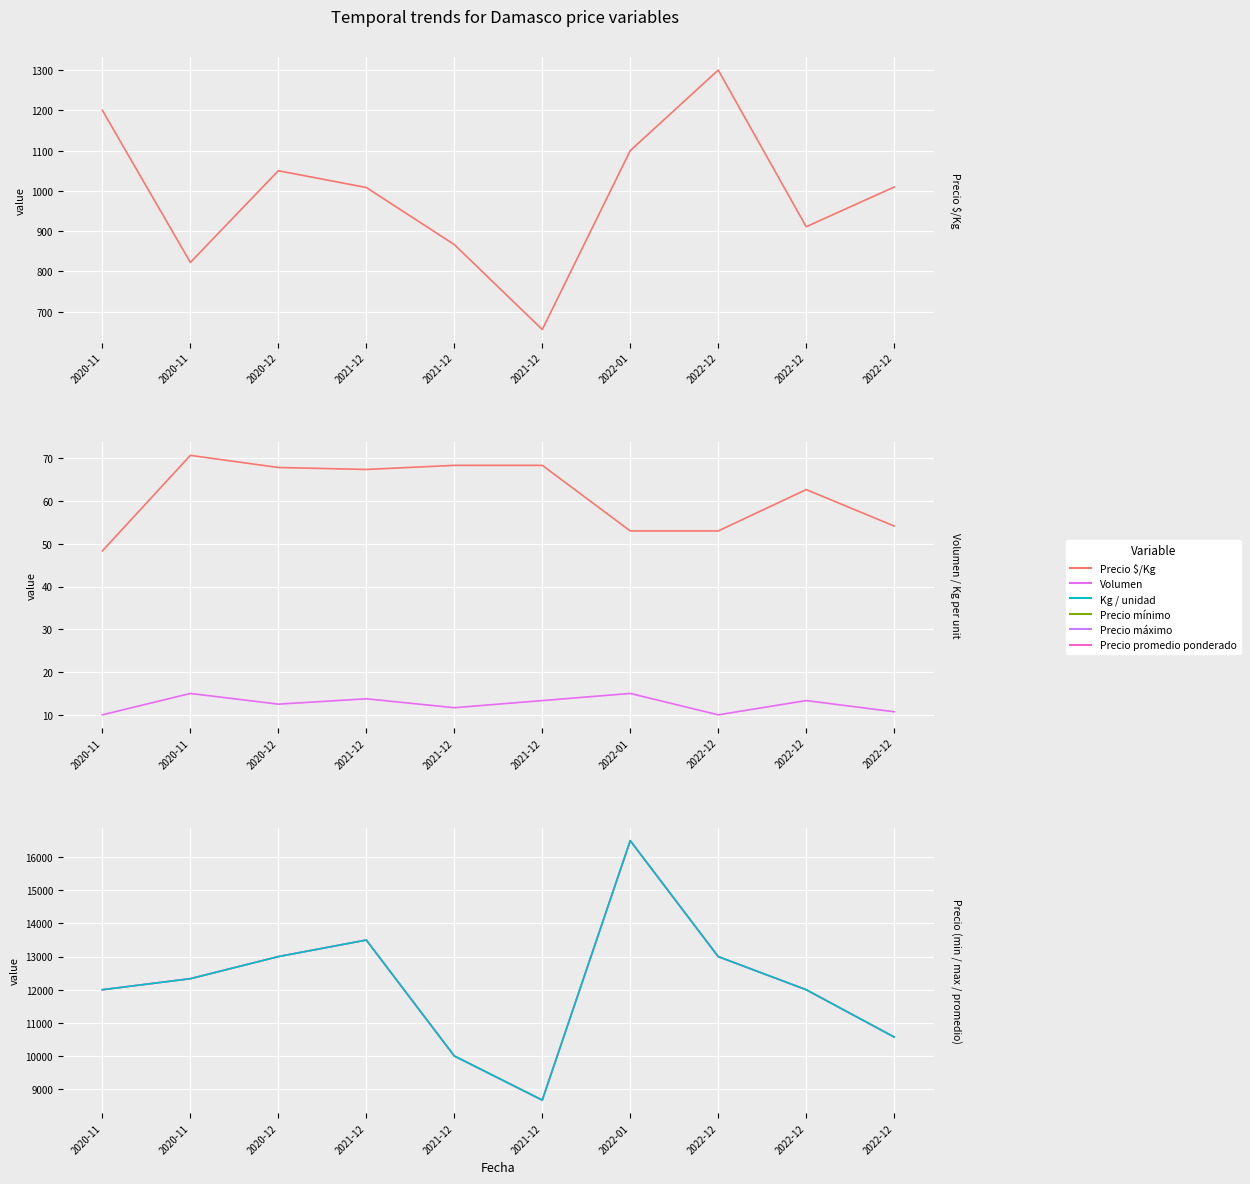

Which category has the lowest value across all series?

2020-11